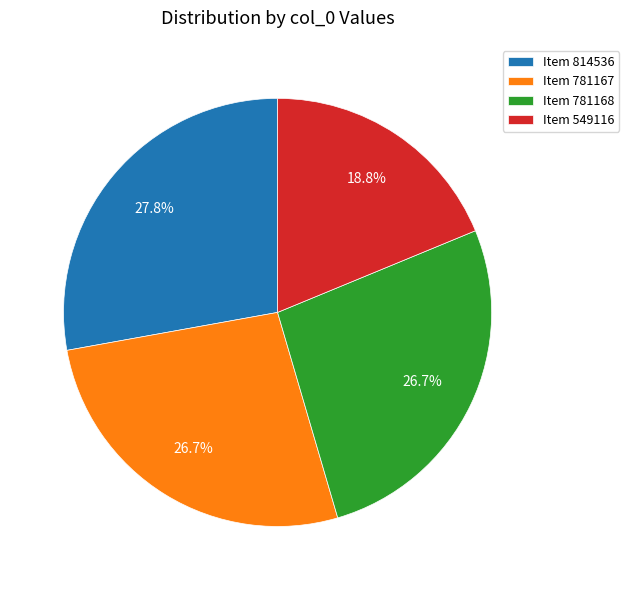

Is there a majority slice in this chart?

No